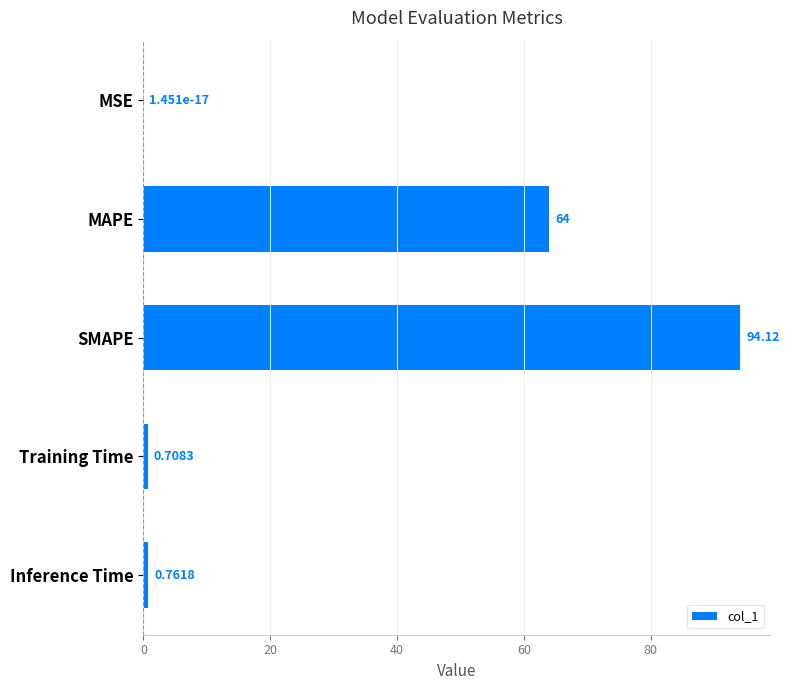

Between SMAPE and Inference Time, which is larger?

SMAPE